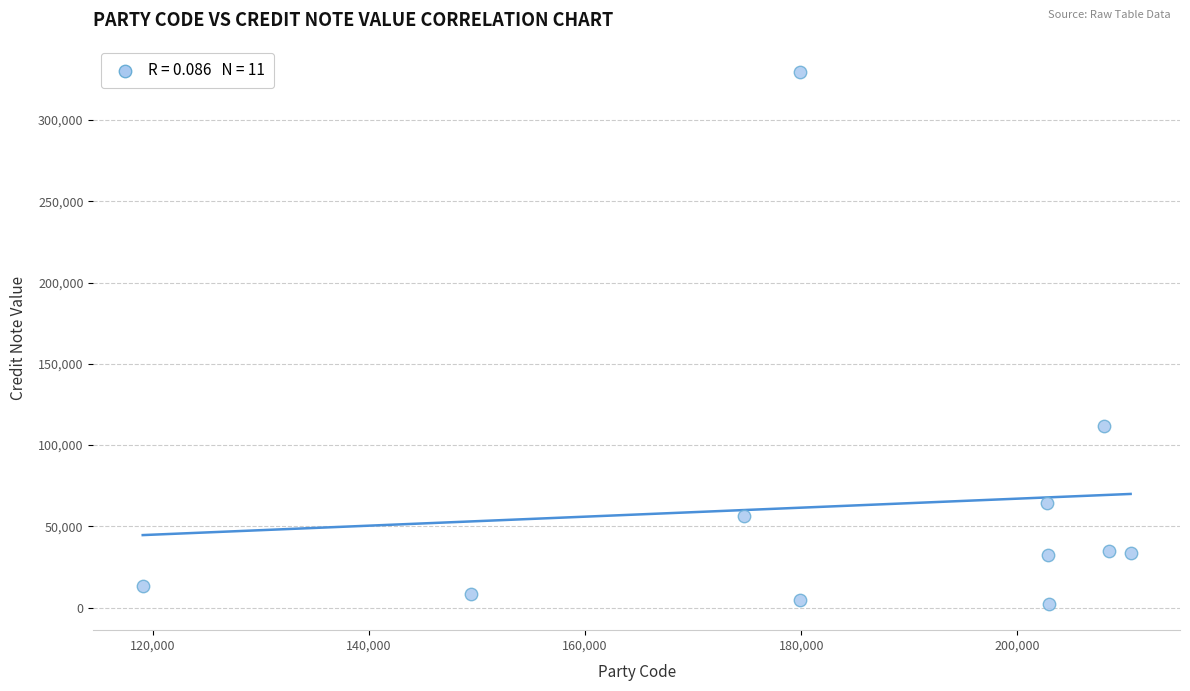

What is the average X value?

185322.8